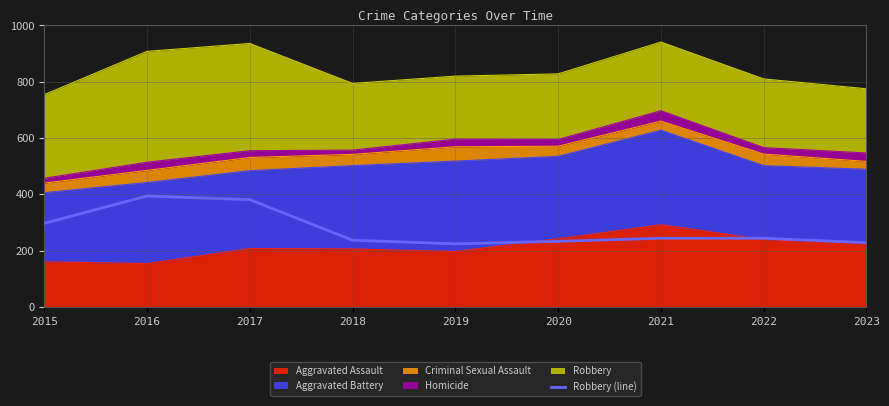

List the labels in order of value, largest first.

2016, 2017, 2015, 2021, 2022, 2018, 2020, 2023, 2019